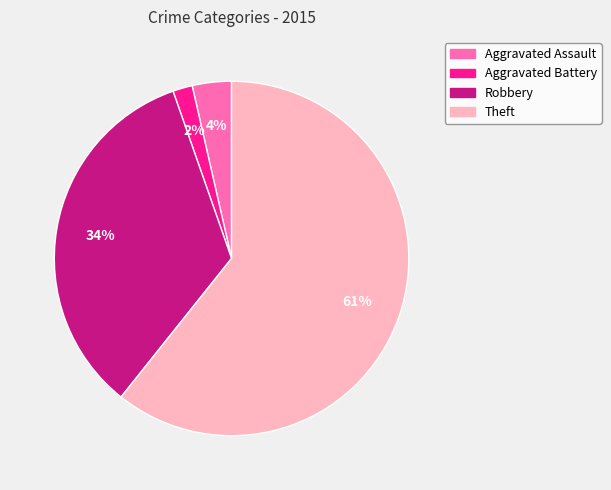

To the nearest percent, what is the average slice percentage?

25%